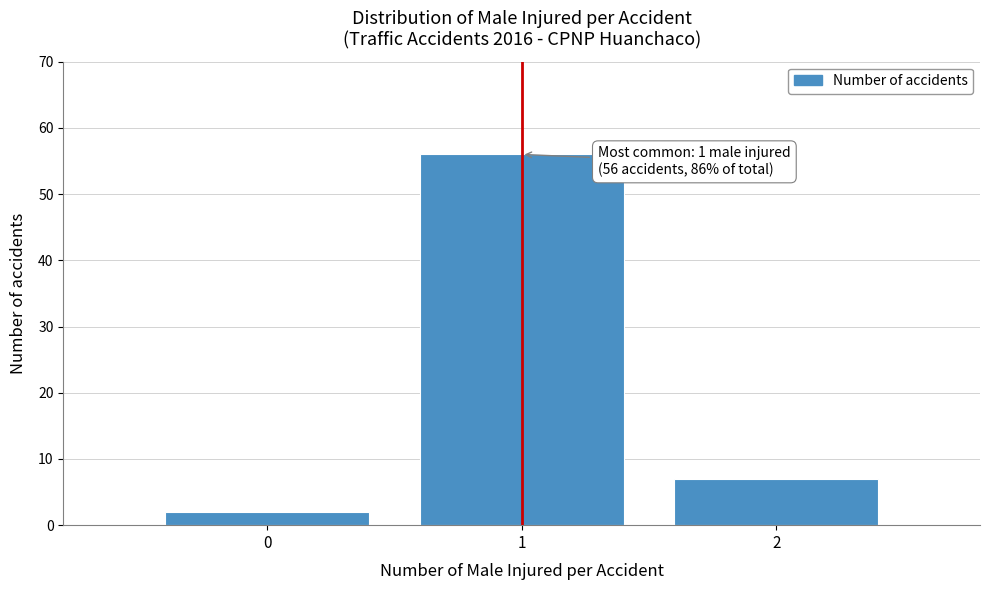

Over which range of the x-axis is the bar tallest?

0.5 to 1.5